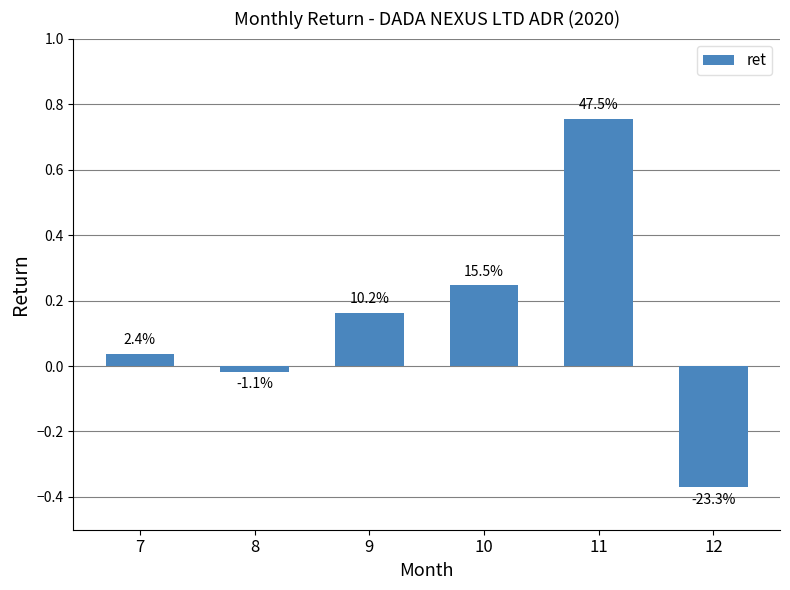

Does the chart contain any negative values?

Yes